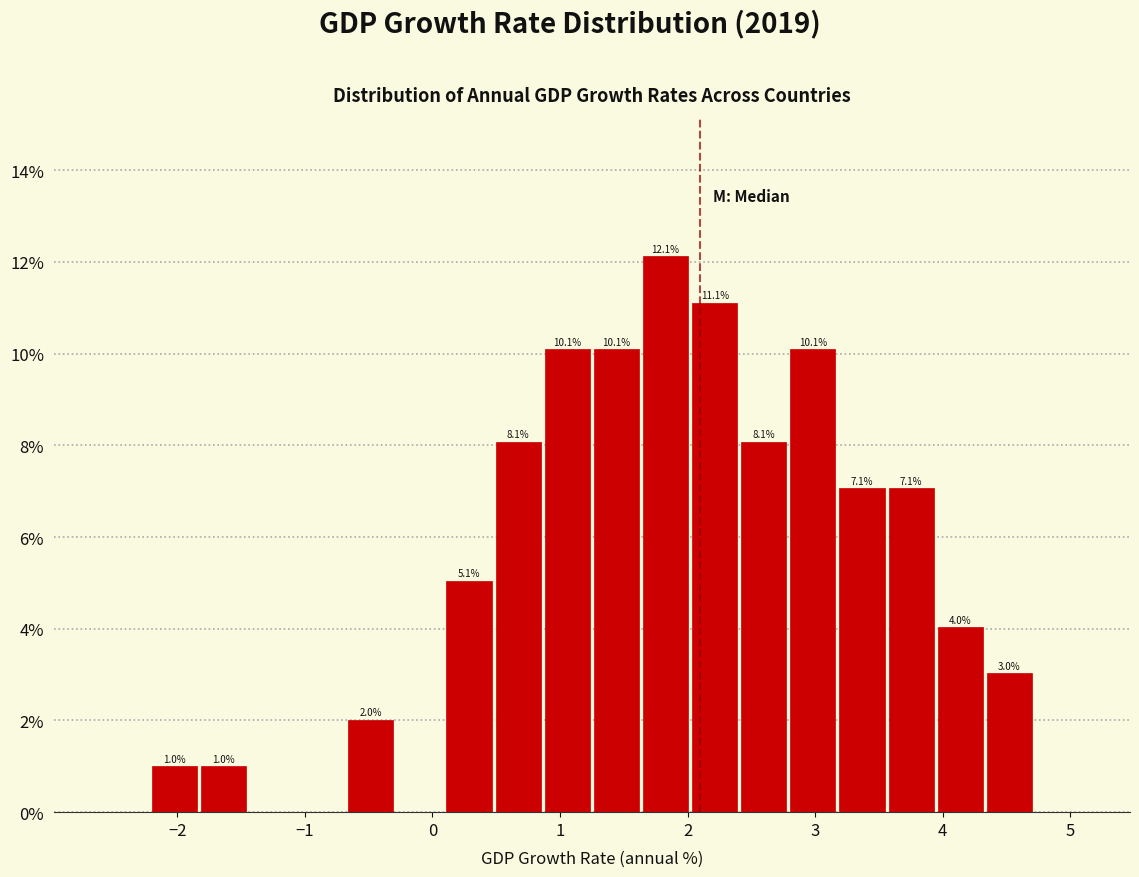

Around what value on the x-axis is the tallest bar? Give the approximate position of its centre, as read against the axis.

1.8